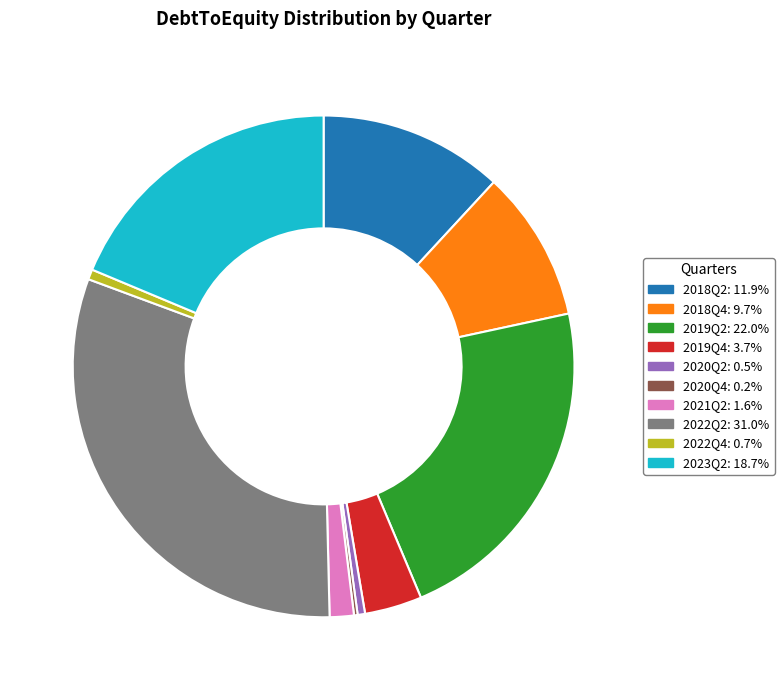

Is it true that 2023Q2 is 19% of the pie?

True